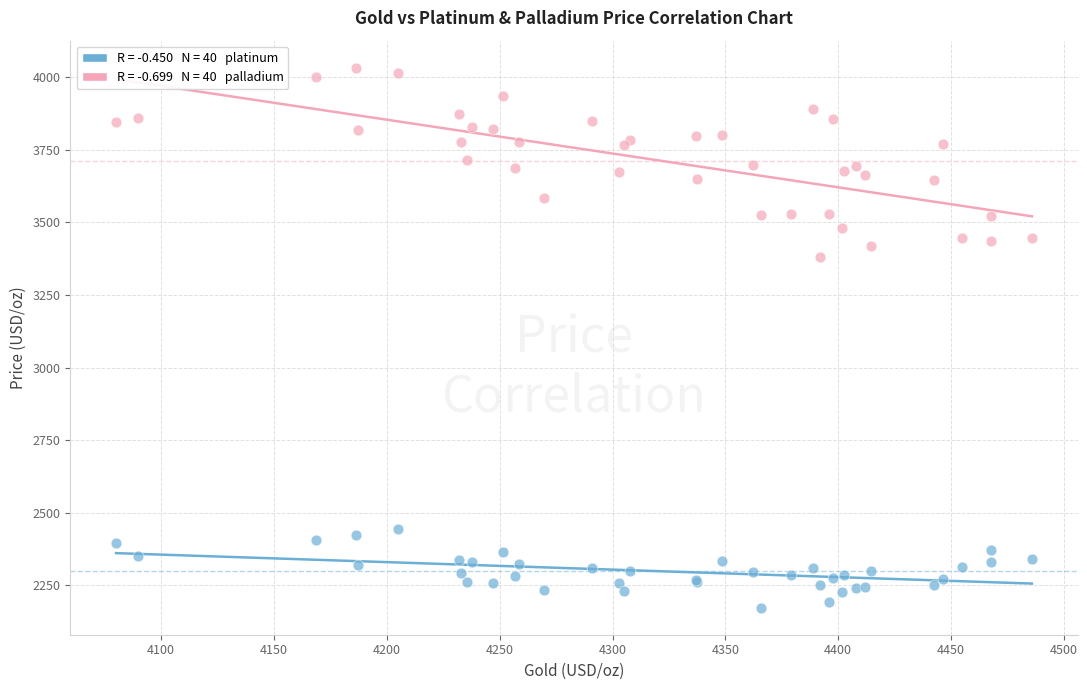

Across all series, what Y value is closest to 3102?

3380.7